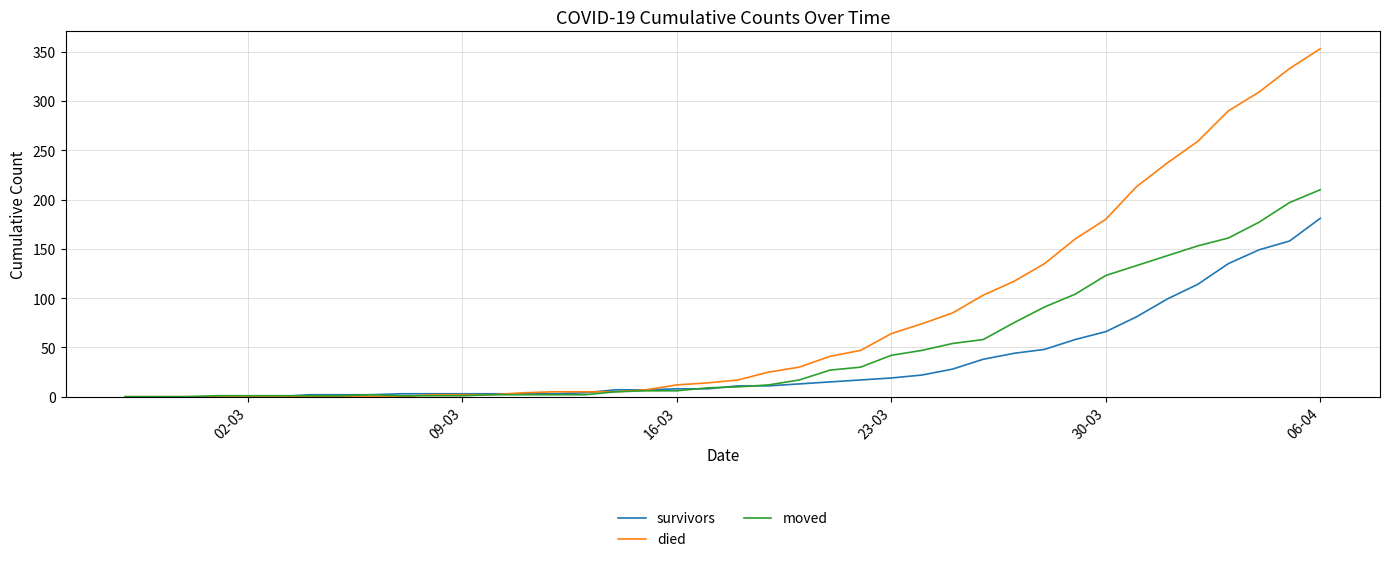

Which series has the largest range (max minus min)?

died